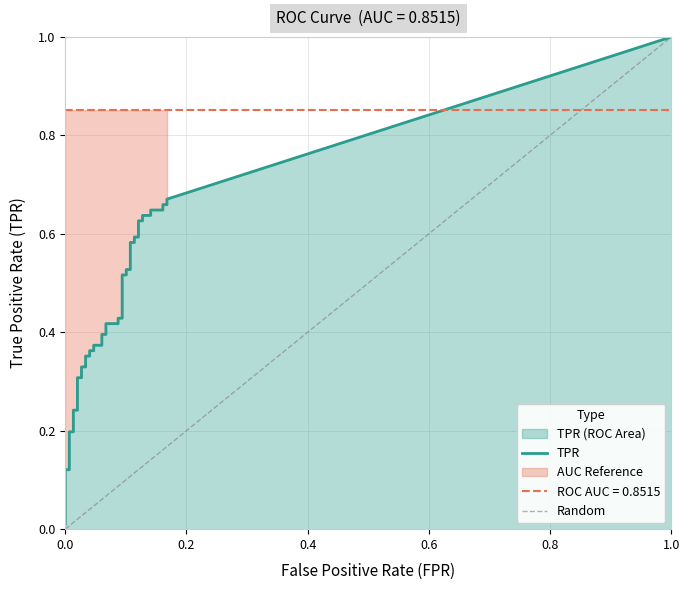

Which series has the largest total across all categories?

tpr